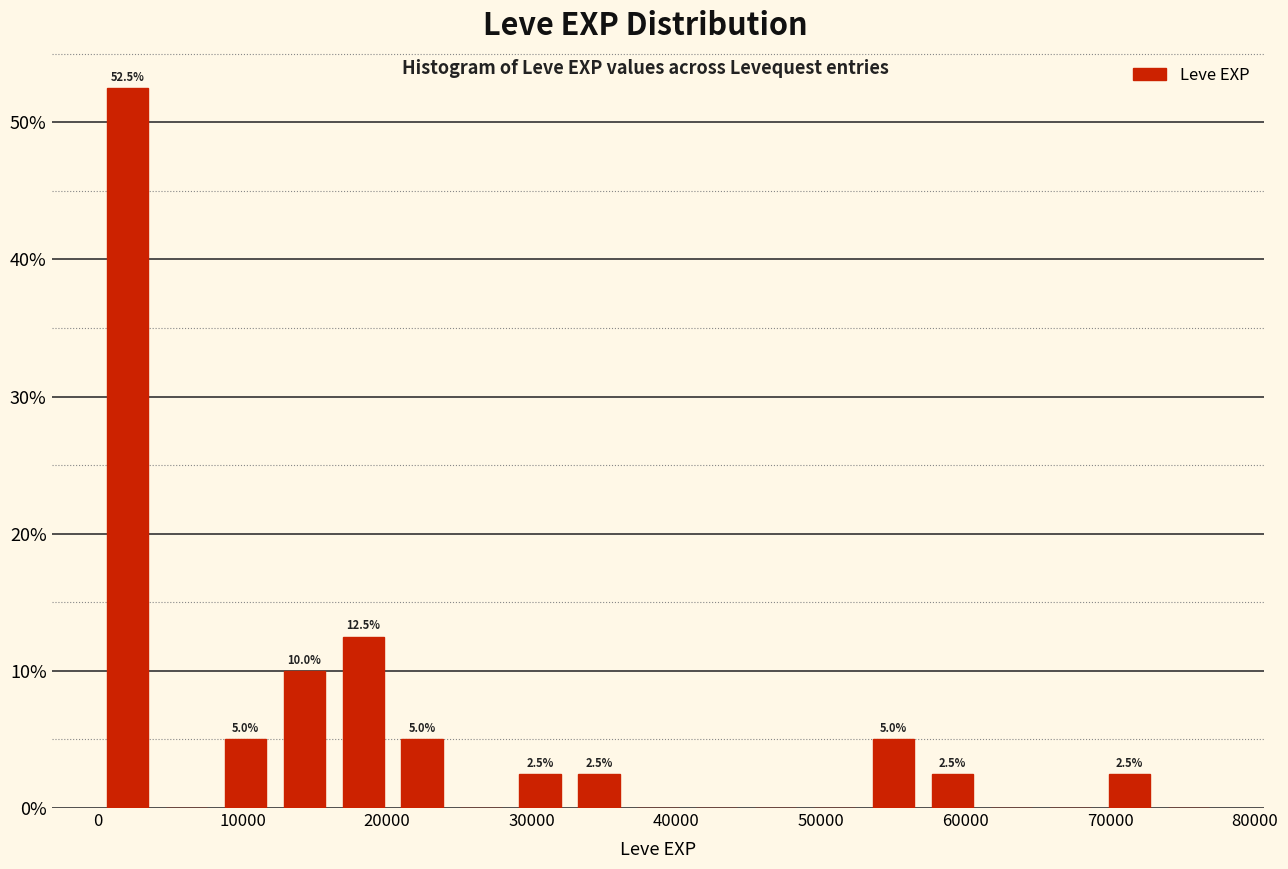

Over which range of the x-axis is the bar tallest?

0 to 4000